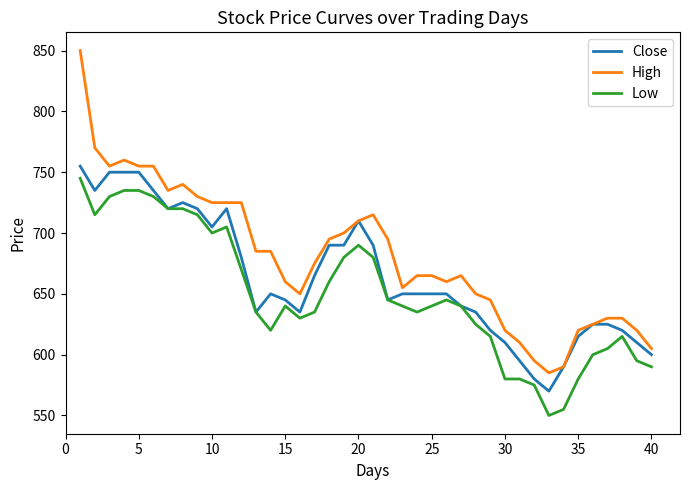

Rank the series by their average value, from highest to lowest.

High, Close, Low